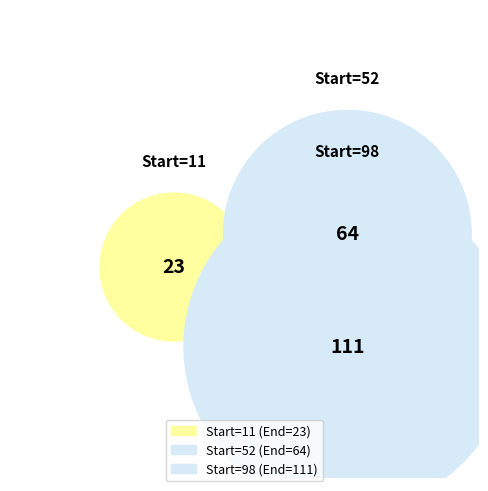

What is the change in value from 52 to 98?

+47